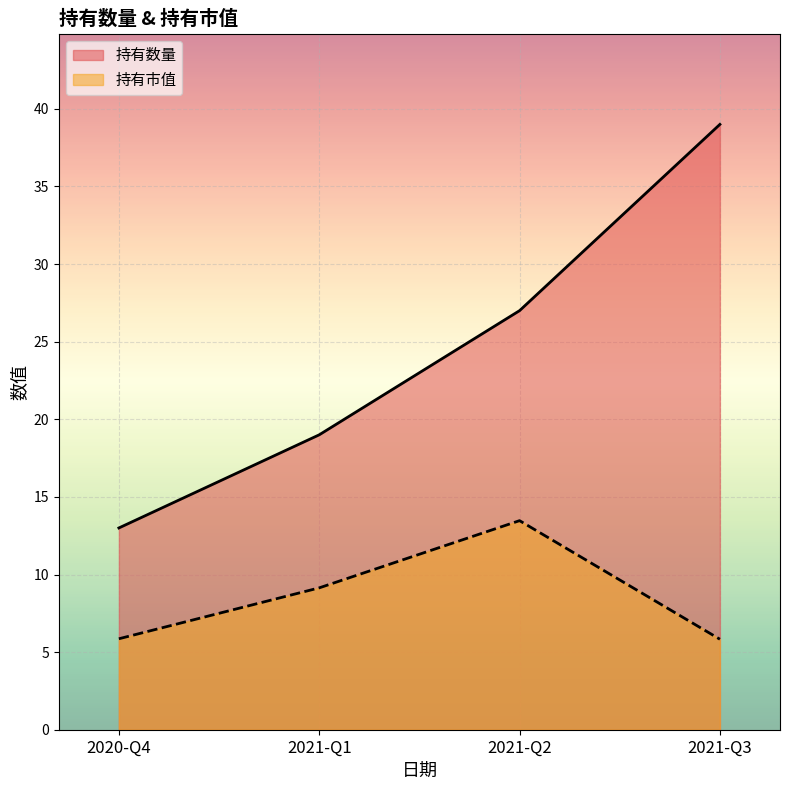

Rank the categories by 持有市值 value from lowest to highest.

2021-Q3, 2020-Q4, 2021-Q1, 2021-Q2